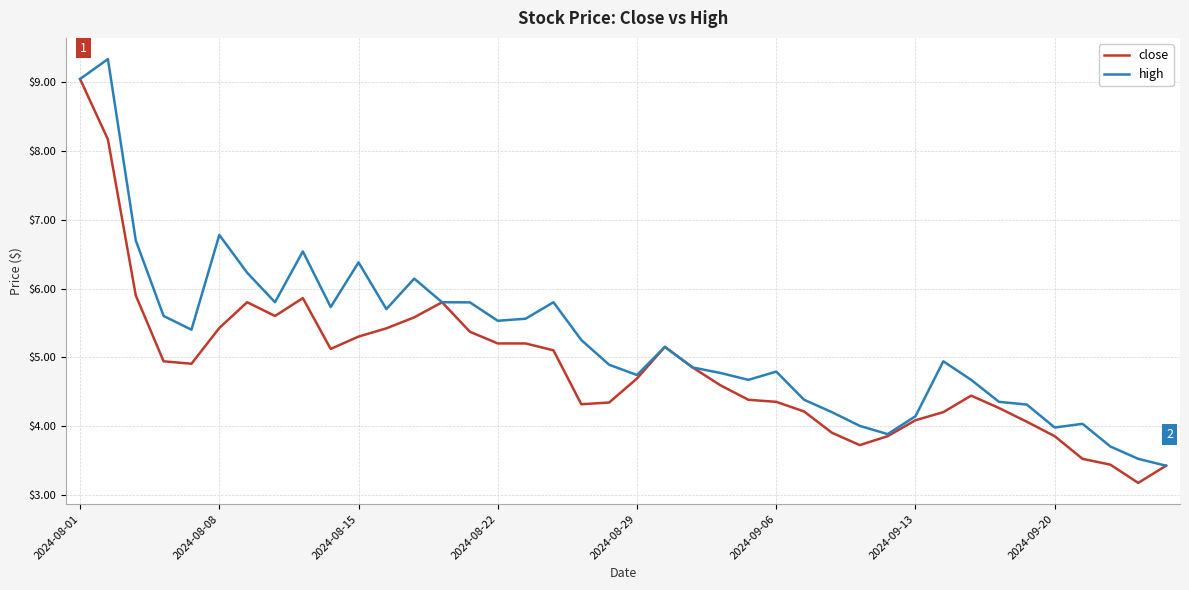

List the series in order of their overall mean, highest first.

high, close